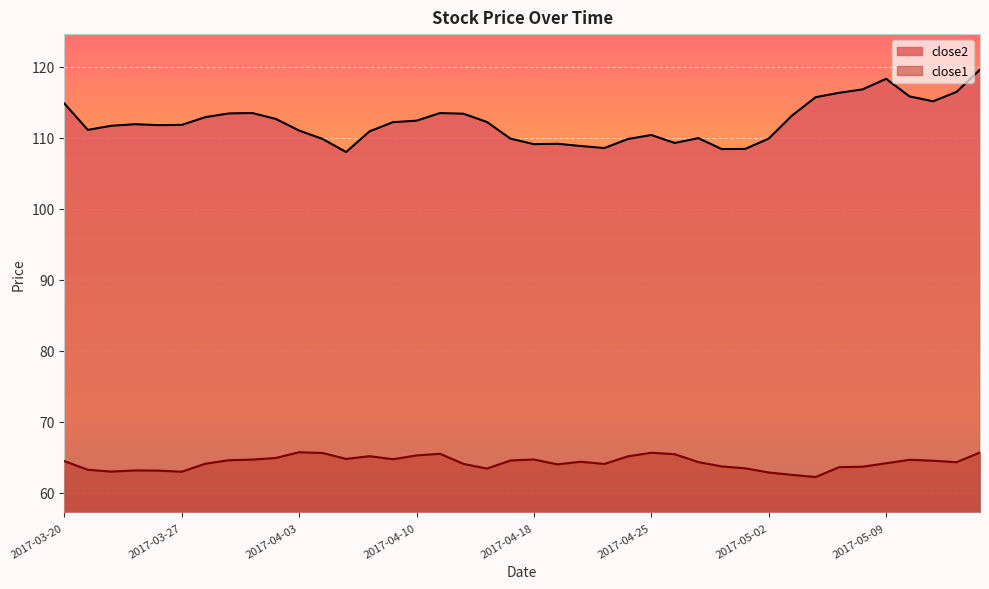

Between 2017-04-19 and 2017-05-05, which is larger?

2017-05-05